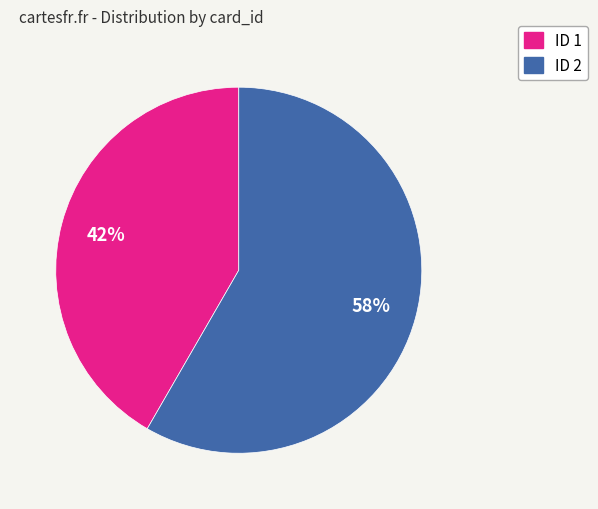

Does any single category account for the majority?

Yes